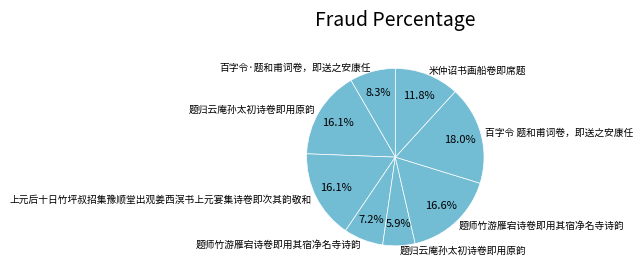

How many slices are in this pie chart?

8